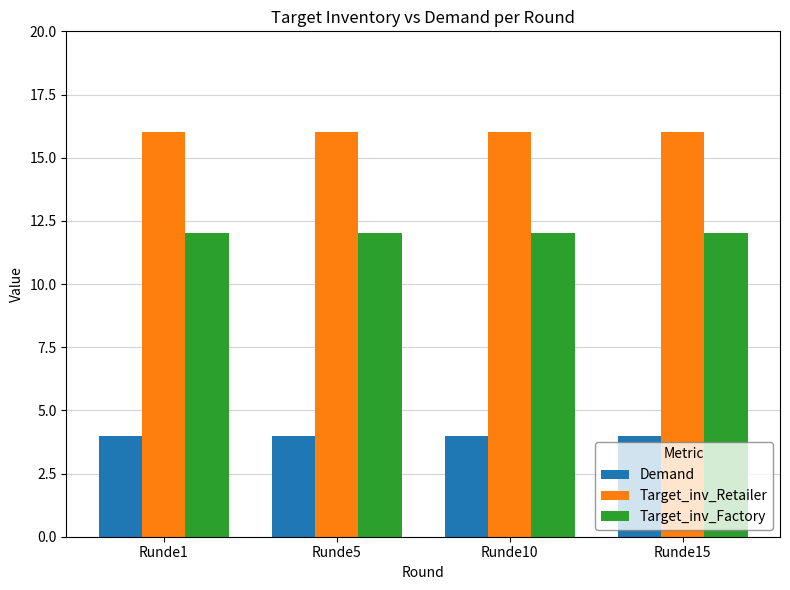

What is the maximum value for Target_inv_Factory?

12